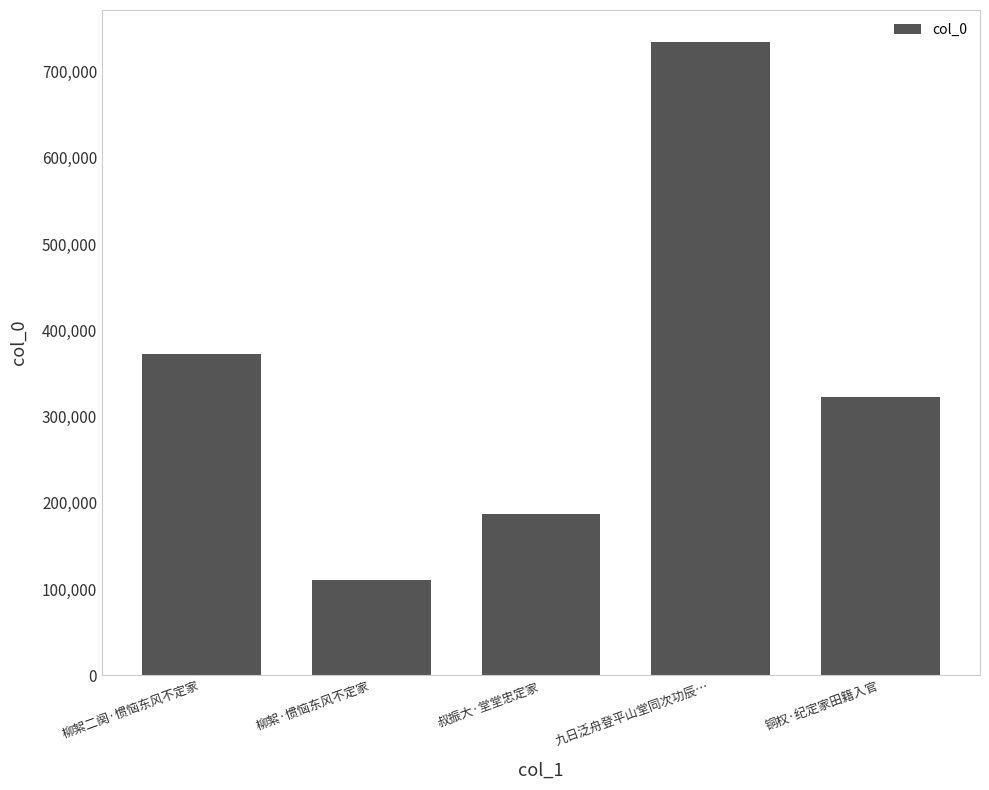

What is the difference between the second highest and second lowest values?

184794